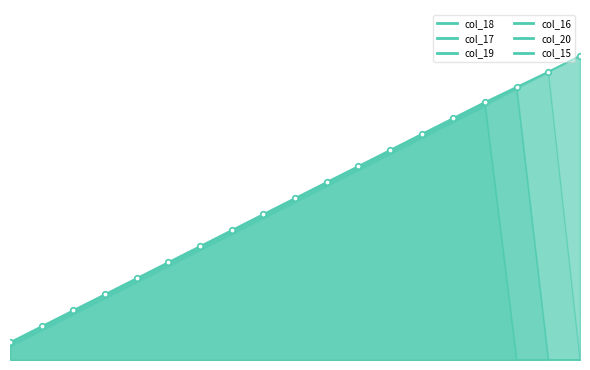

Which has a higher value, 14 or 11?

14